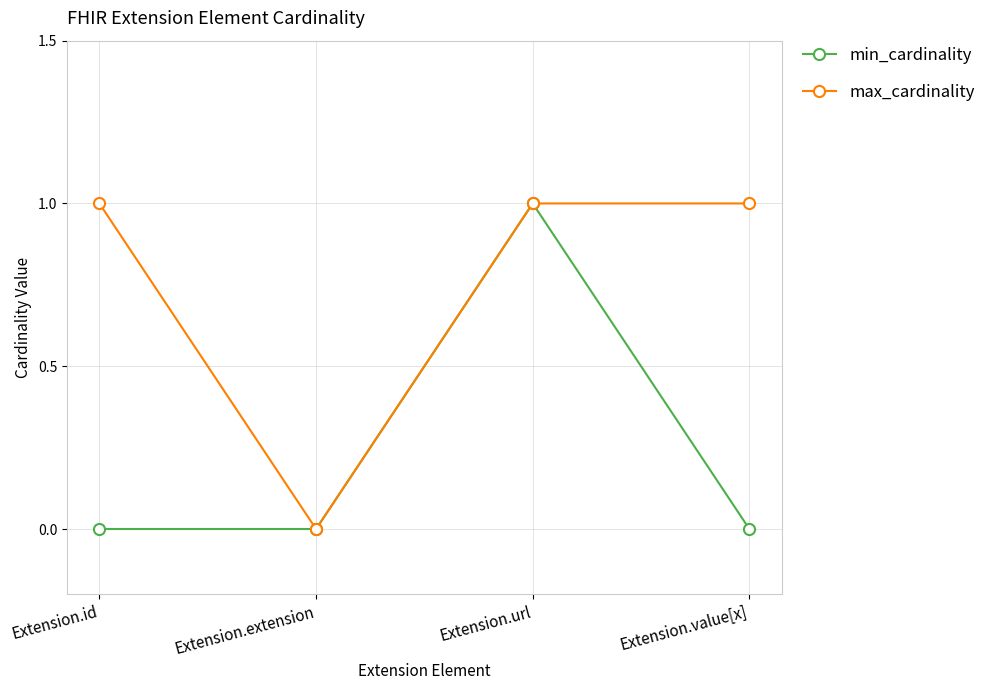

At which category does max_cardinality reach its first local valley?

Extension.extension